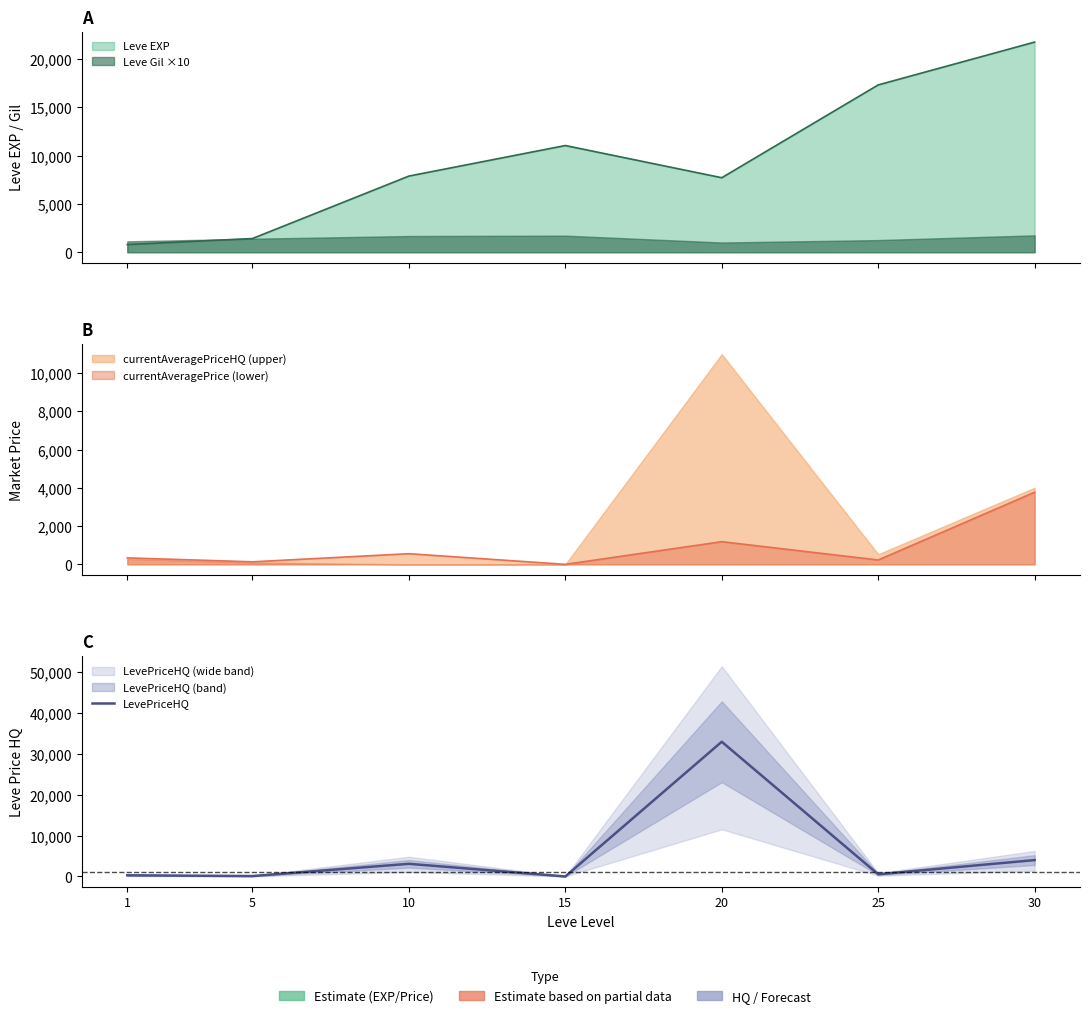

Which has a higher value, 1 or 20?

20